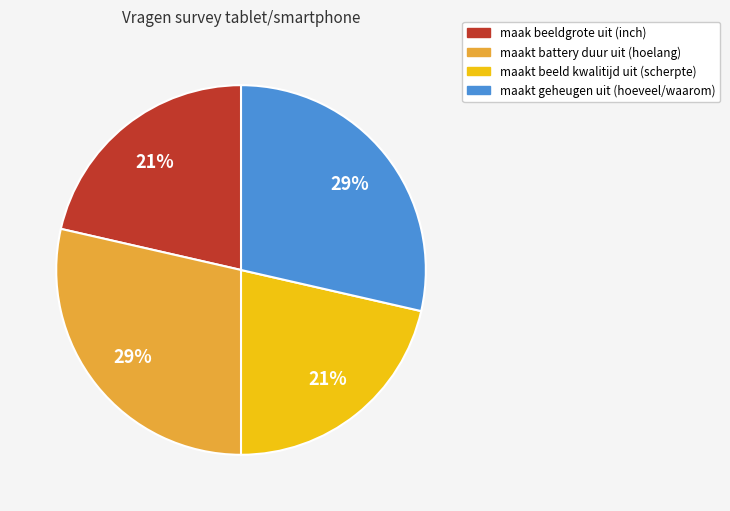

To the nearest percent, what percentage of the pie is maakt battery duur uit (hoelang)?

29%